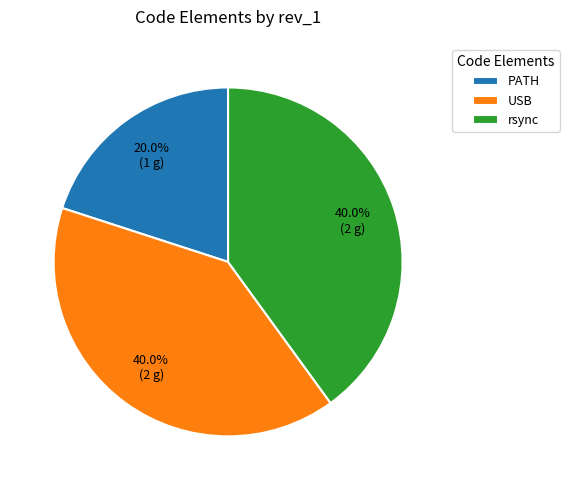

Is USB the majority of the pie?

No